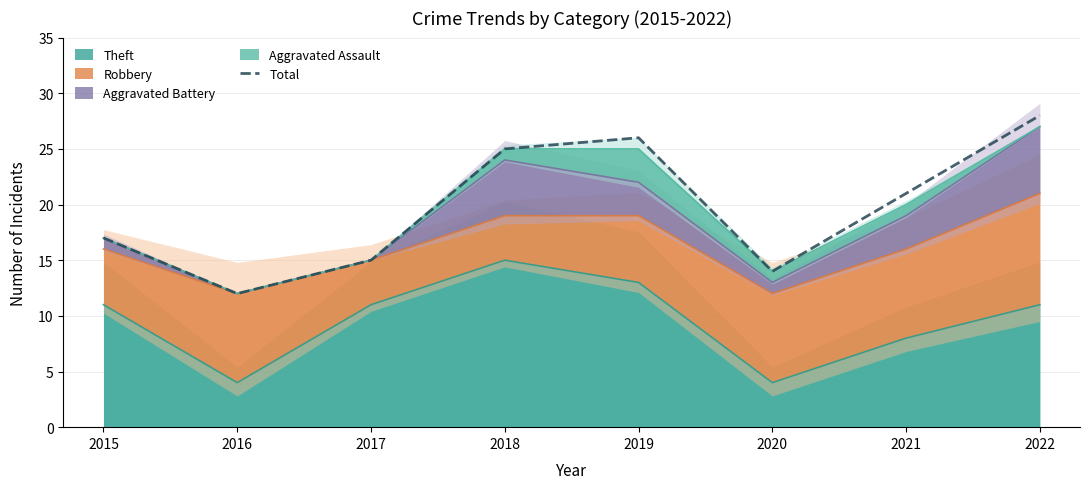

What is the sum of all values?

158